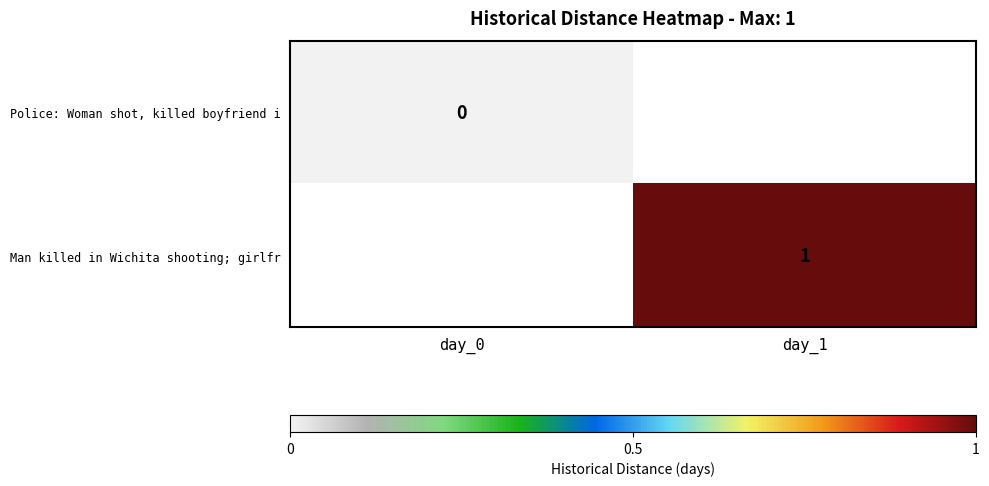

Which has a higher value, day_0 or day_1?

day_1